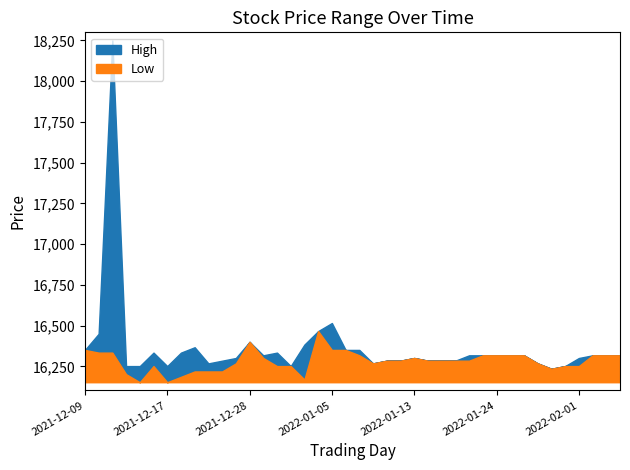

How many values in the High series exceed 16318?

22